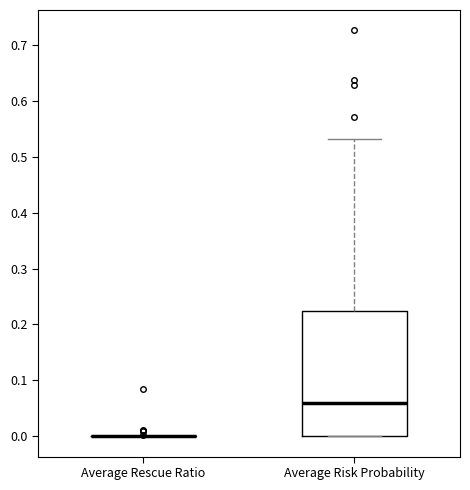

Which box is the tallest, from its lower edge to its upper edge?

Average Risk Probability